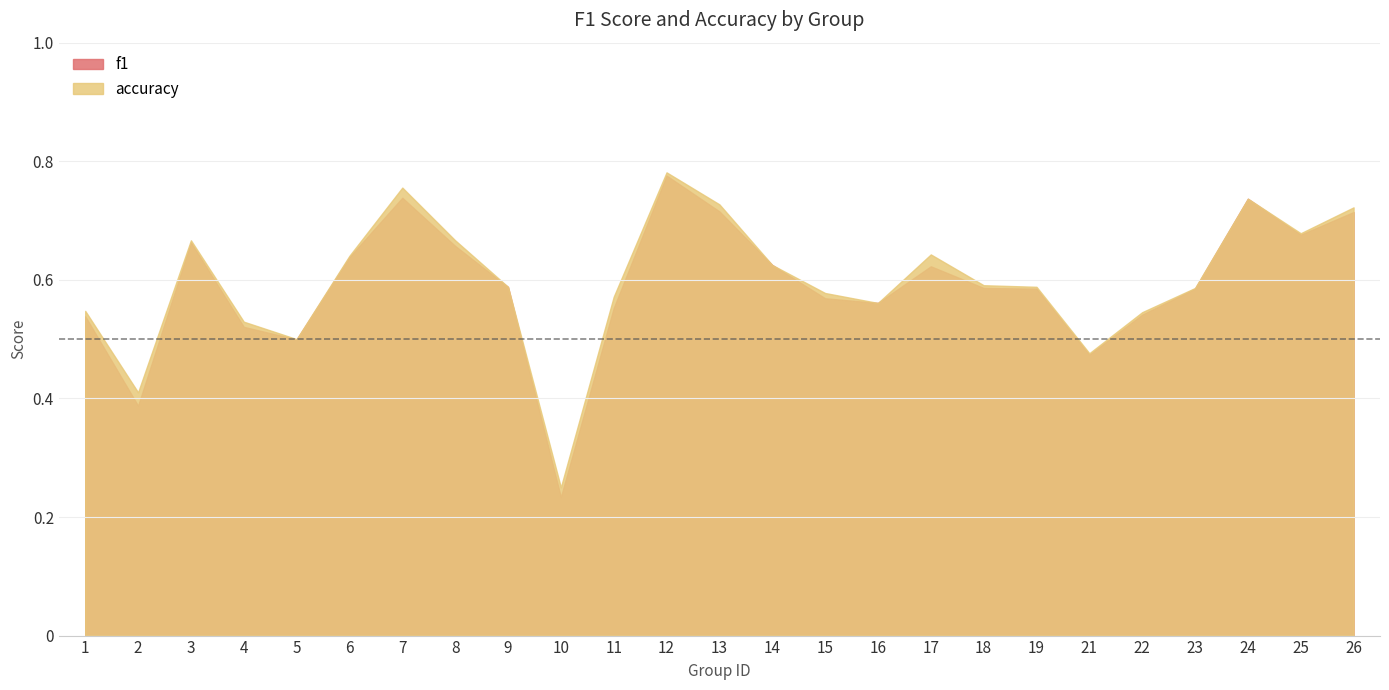

Is it true that accuracy equals 0.2 at 6?

False